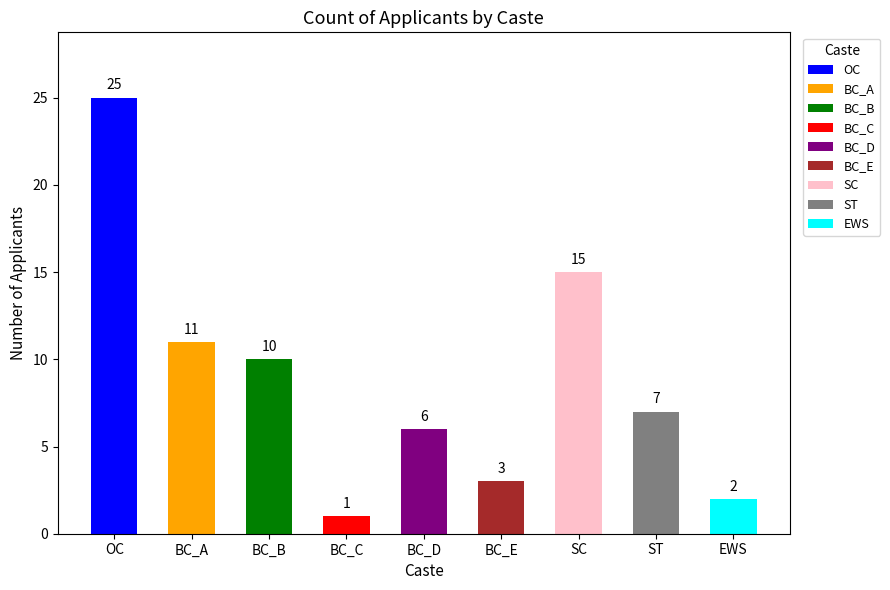

How many values are below 7?

4